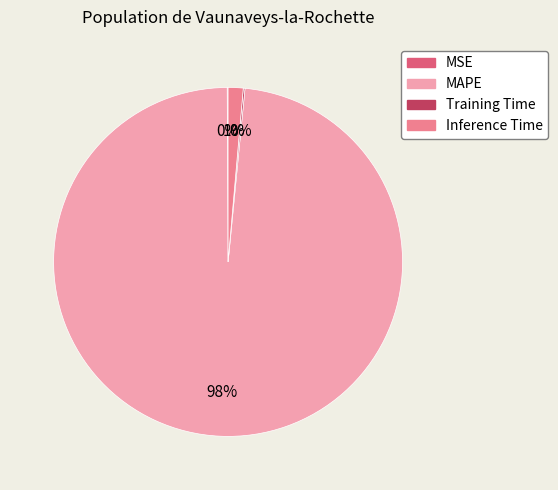

To the nearest percent, what is the average slice percentage?

25%